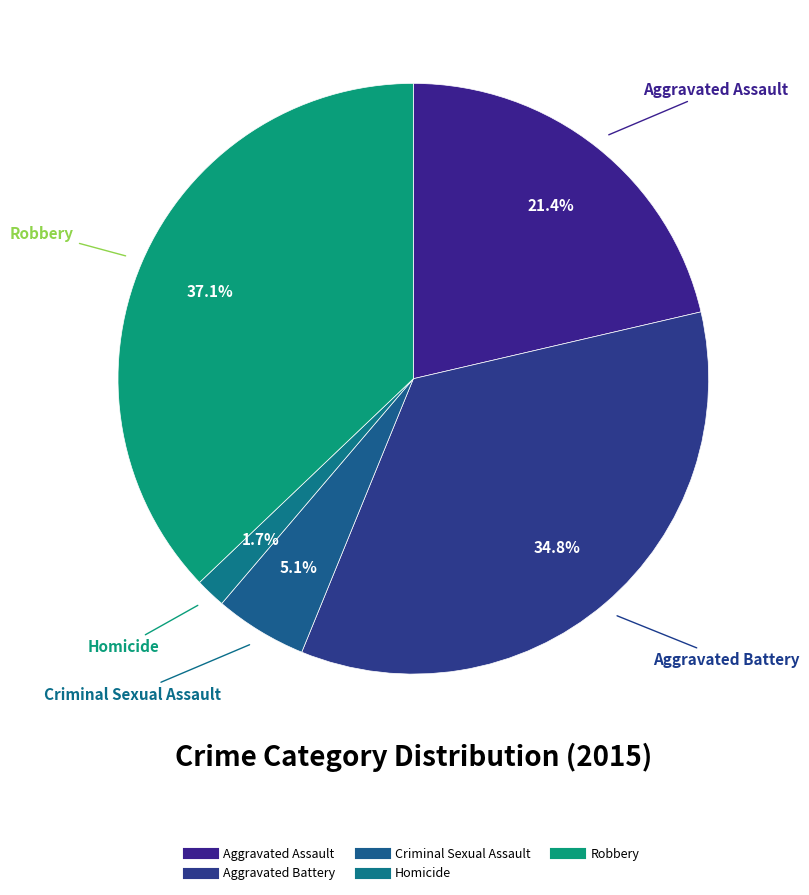

To the nearest percent, what is the difference between the largest and smallest slice percentages?

35%